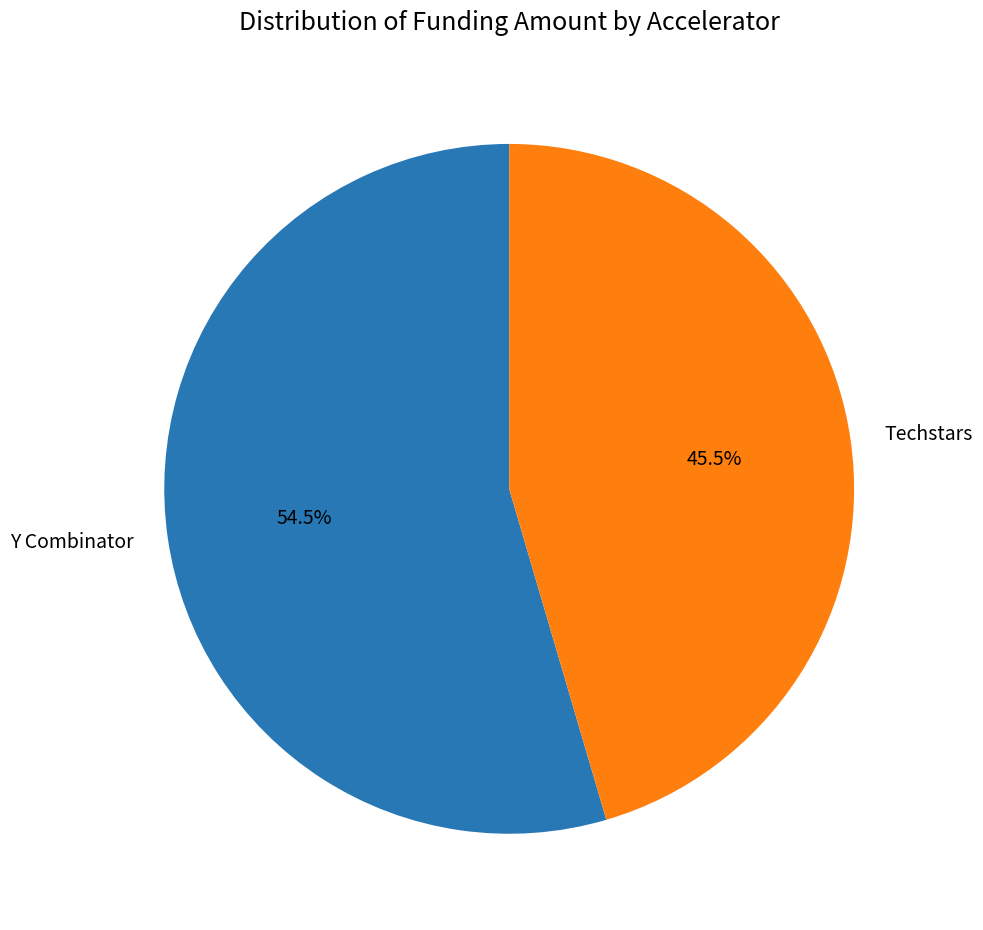

How many segments does this pie chart have?

2